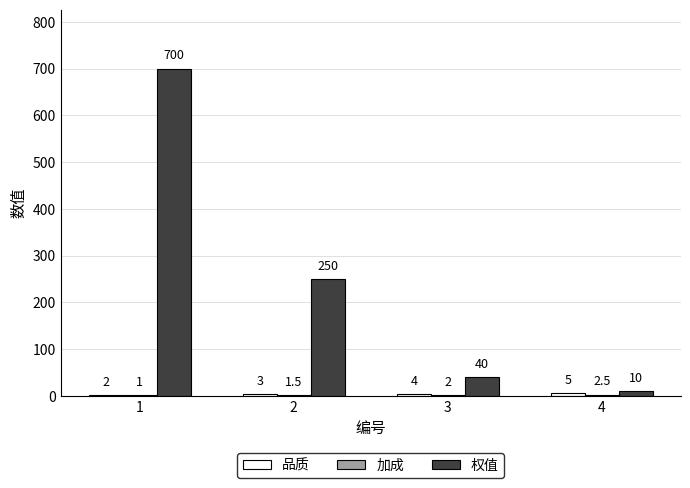

What is the total value across all series at 3?

46.0